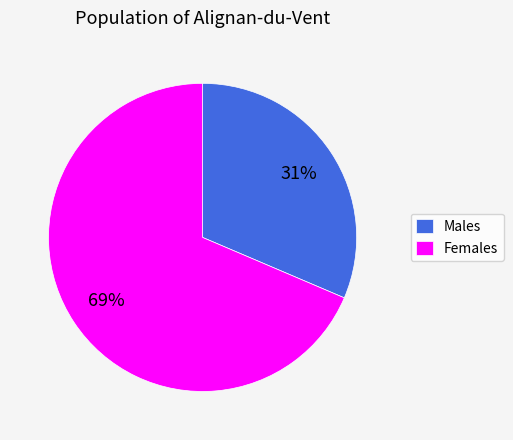

Combined, do Females and Males account for over 50%?

Yes